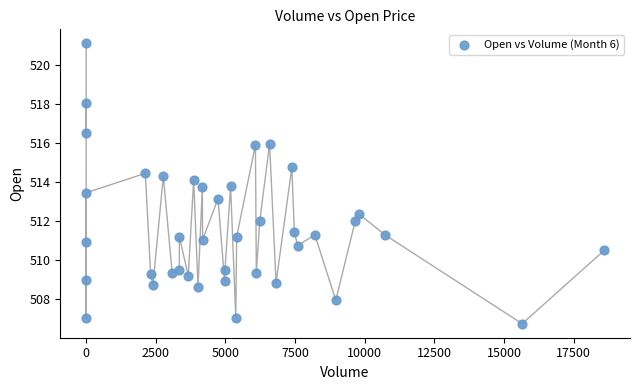

What is the range of Y values (max minus min)?

14.3